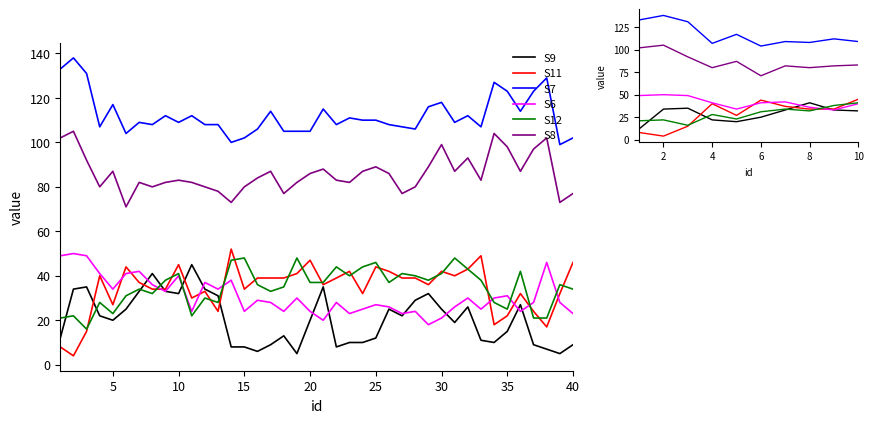

How many lines are shown in the chart?

6